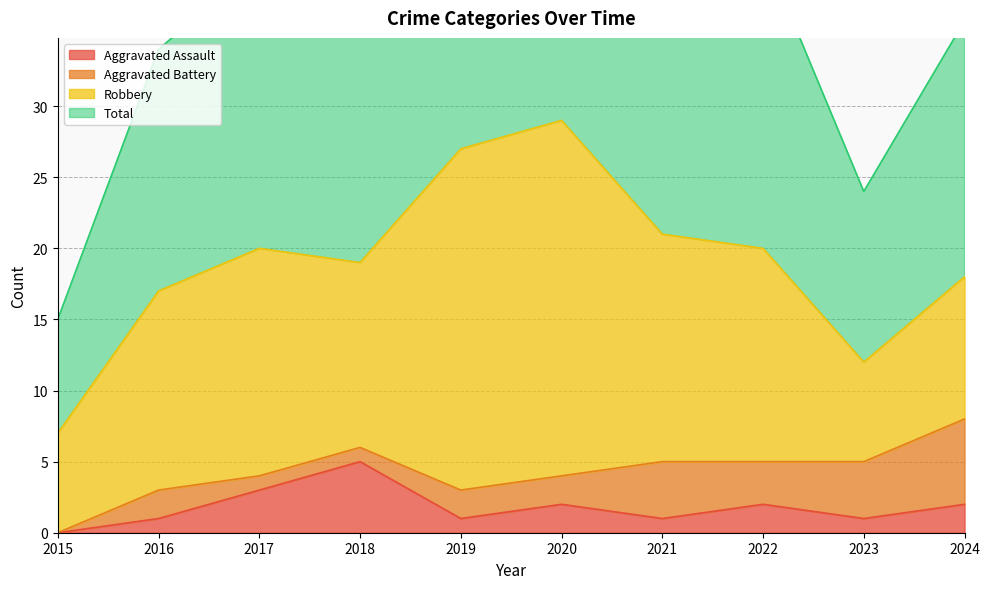

In Aggravated Assault, how many points are higher than both neighbors (excluding endpoints)?

3